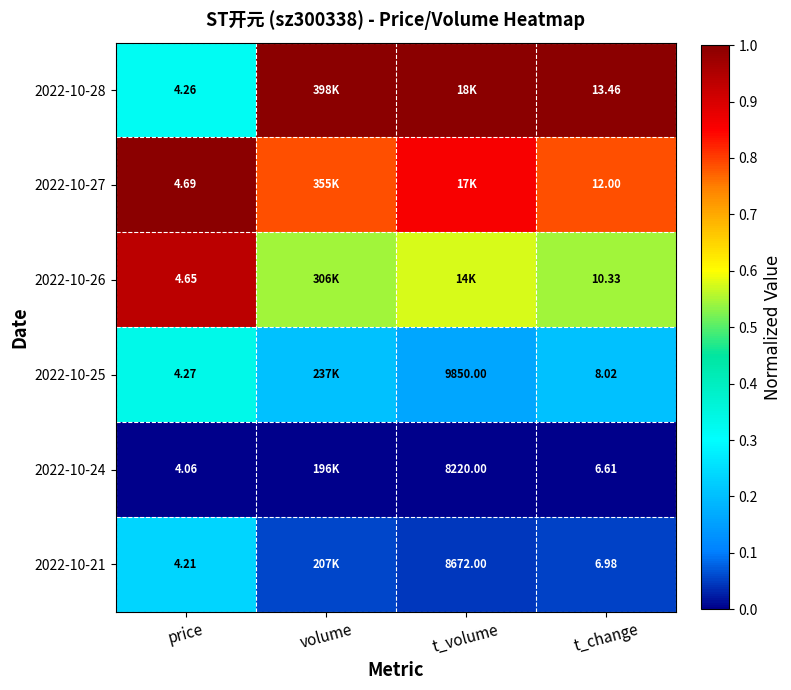

The 2022-10-27 series shows 1.8 at price. True or false?

False